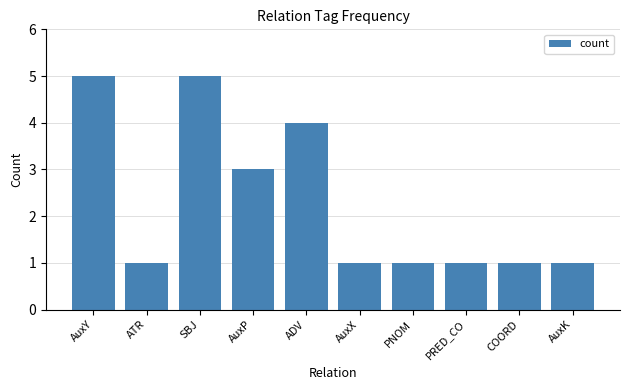

What is the average value?

2